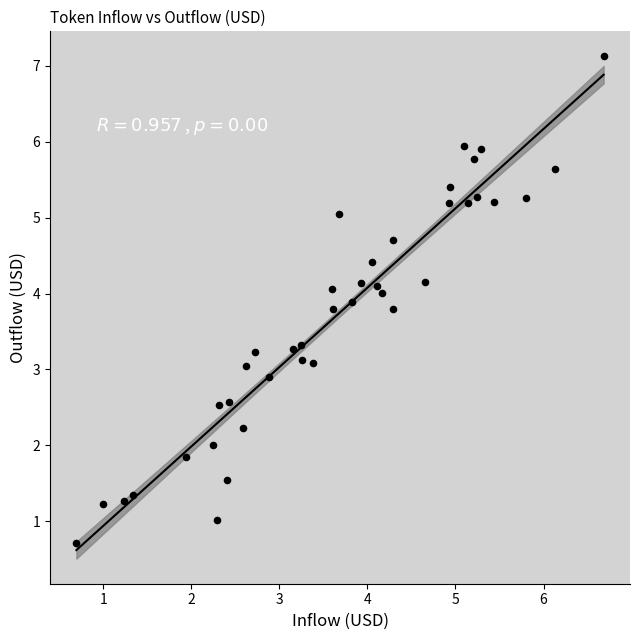

What is the range of X values (max minus min)?

6.0